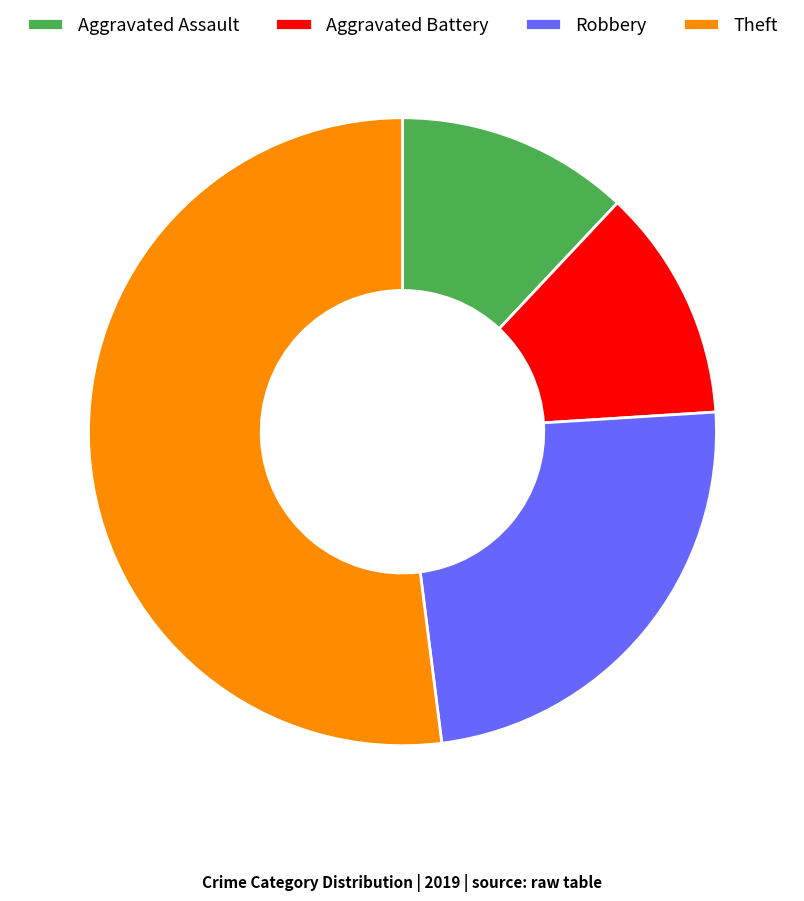

Is the sum of Aggravated Assault and Theft greater than half?

Yes